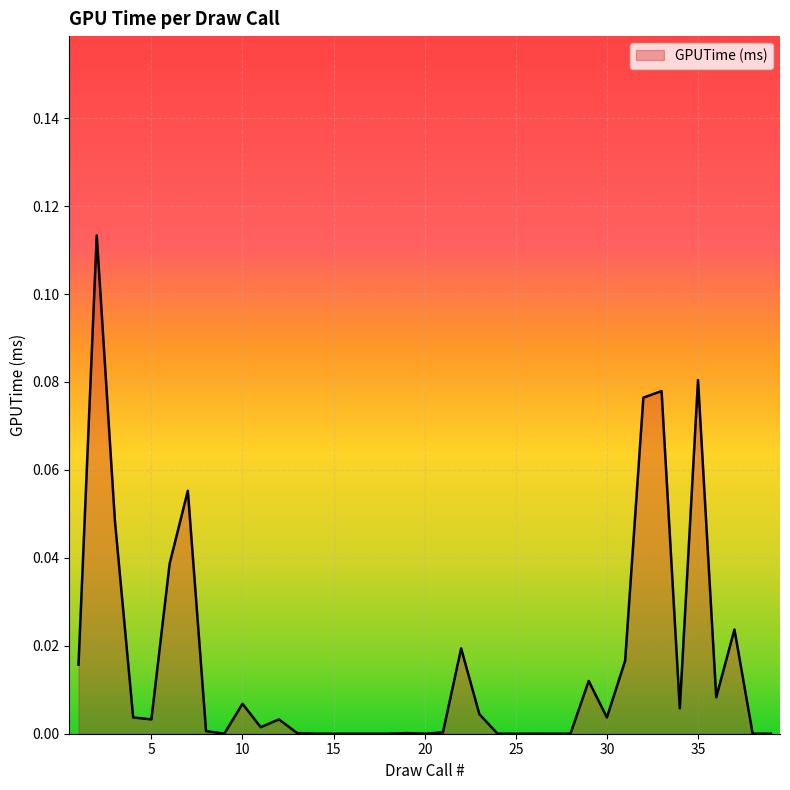

At which label is the value closest to 0?

9